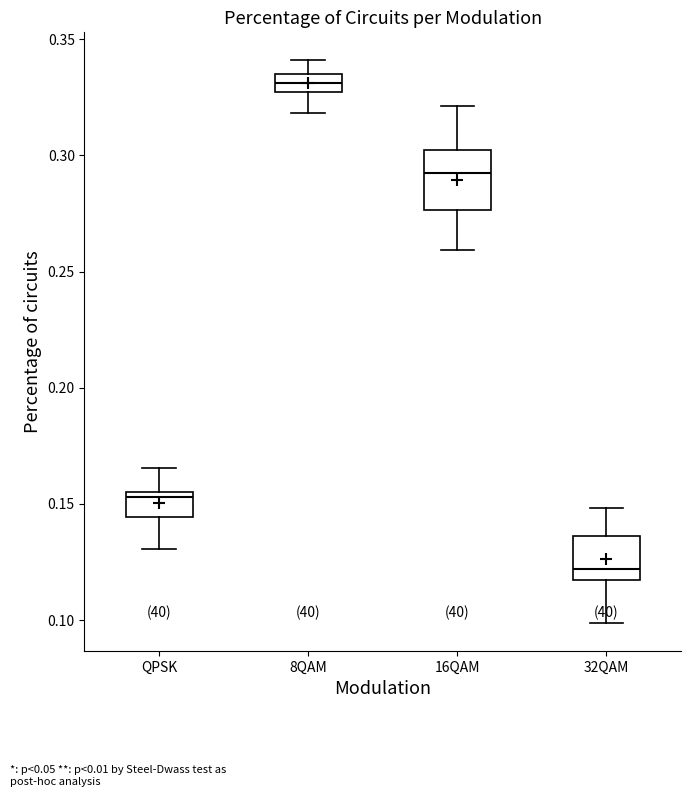

Where is the lower edge of the box for QPSK on the y-axis? The values are not printed on the chart, so give them approximately, as read against the axis.

0.145